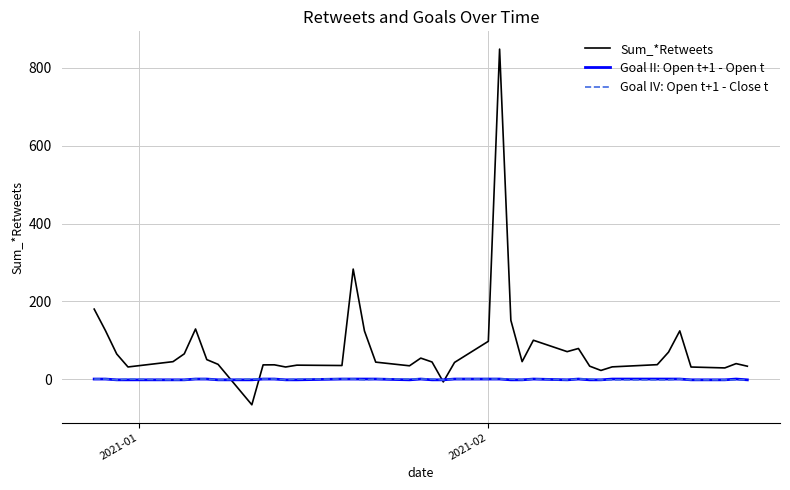

Does the chart display data point markers on the line(s)?

No